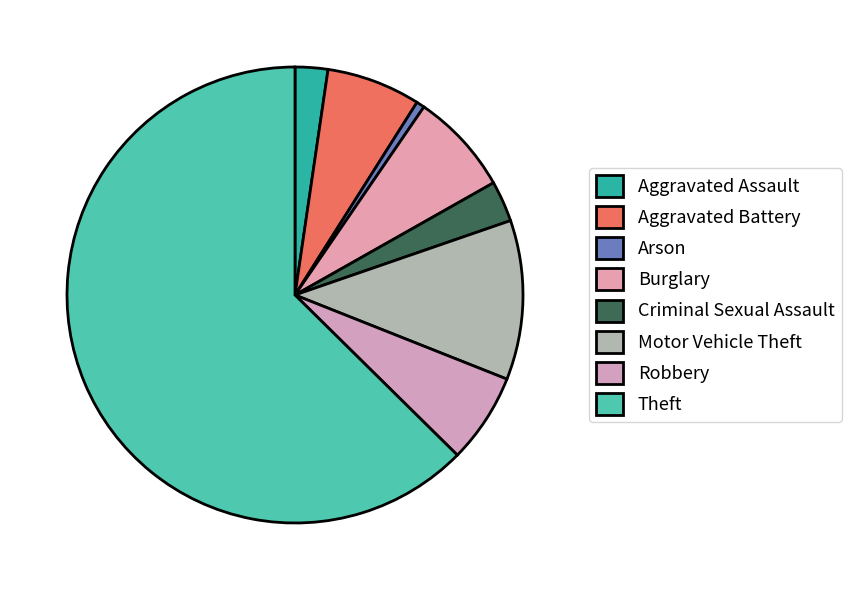

Does Theft account for over 50% of the chart?

Yes